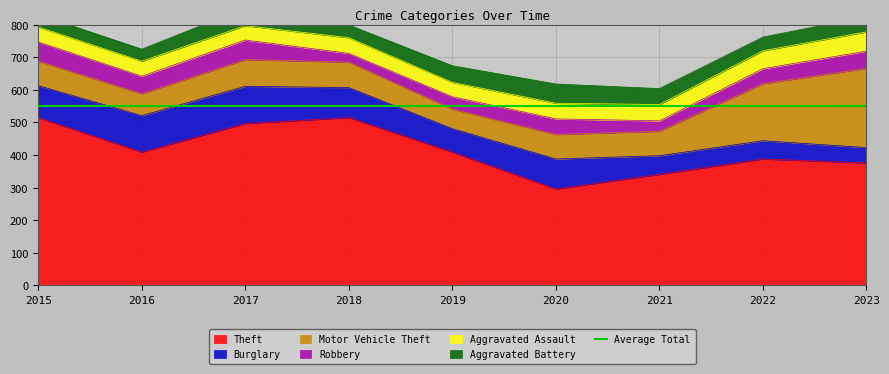

Between 2016 and 2019, which series saw the biggest shift?

Burglary